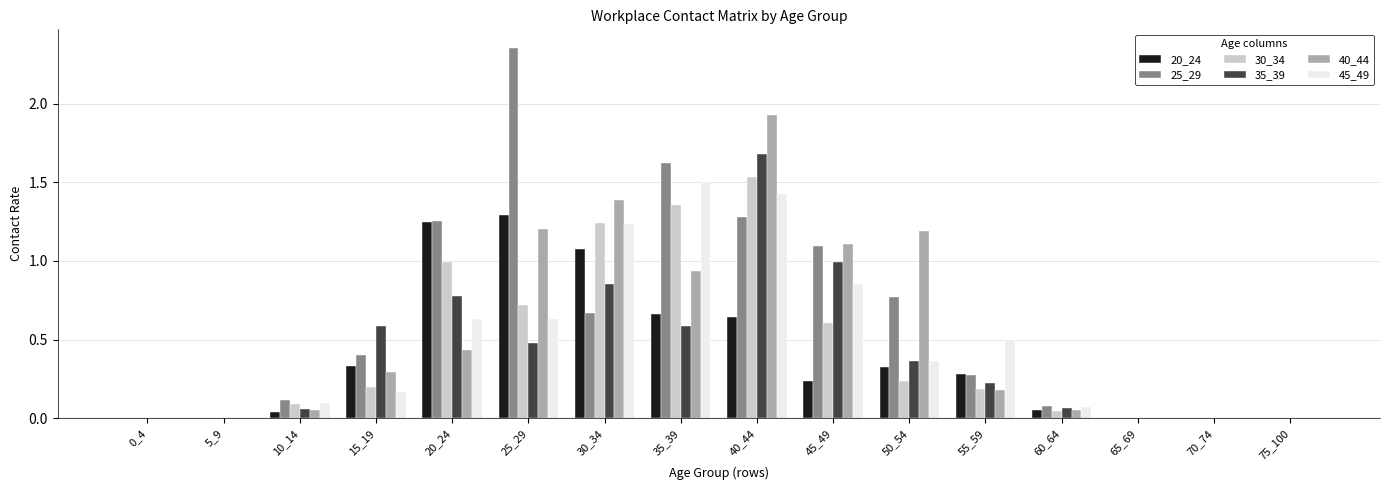

Is the value of 25_29 at 20_24 greater than the value of 30_34 at 45_49?

Yes